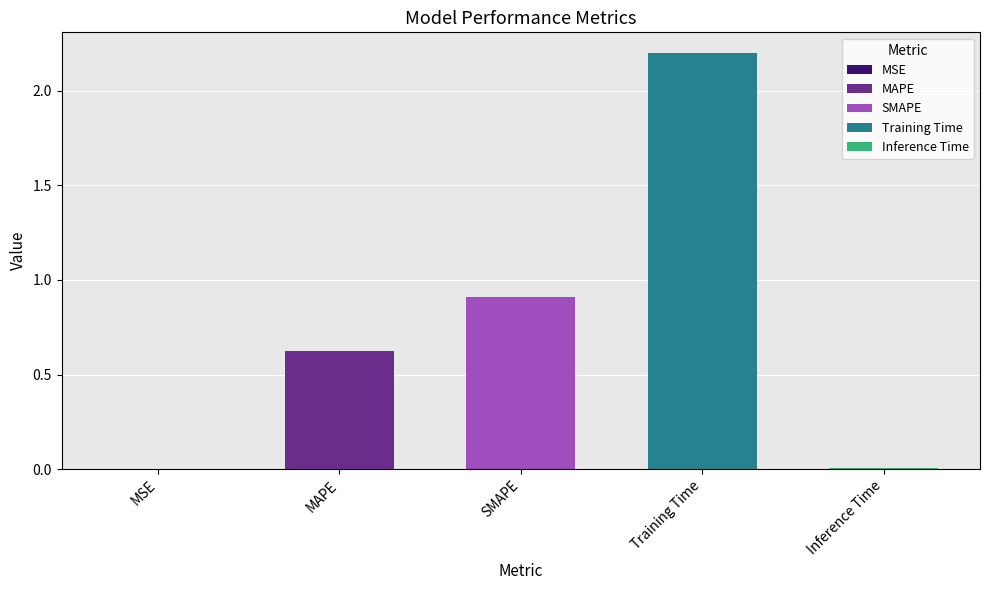

What is the label of the 2nd bar from the right?

Training Time